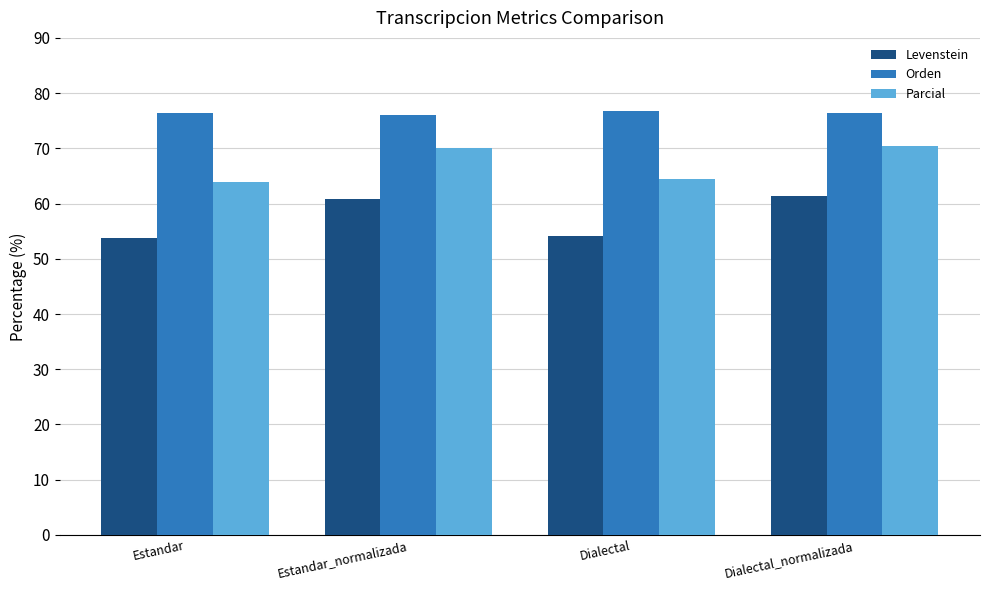

What is the lowest value of the Orden series?

76.0